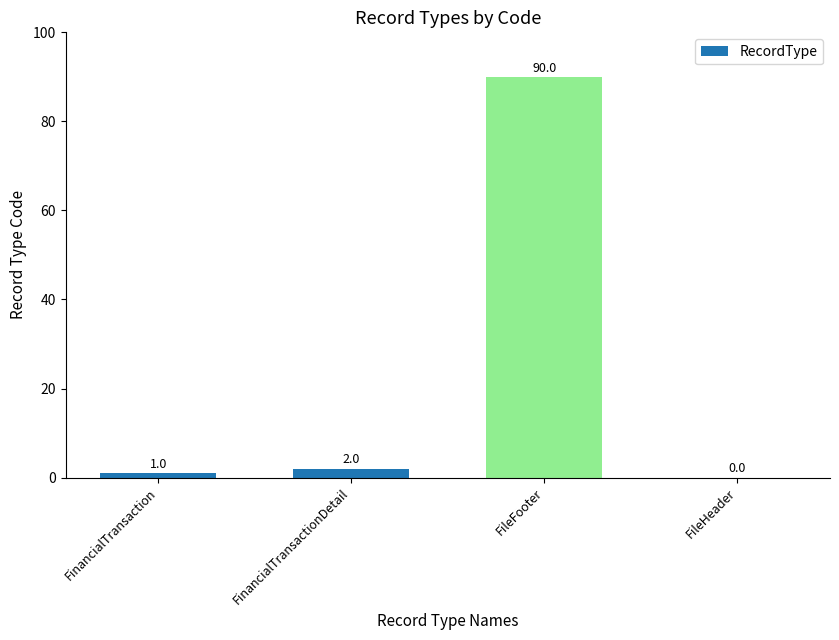

What is the sum of the values at FileHeader and FileFooter?

90